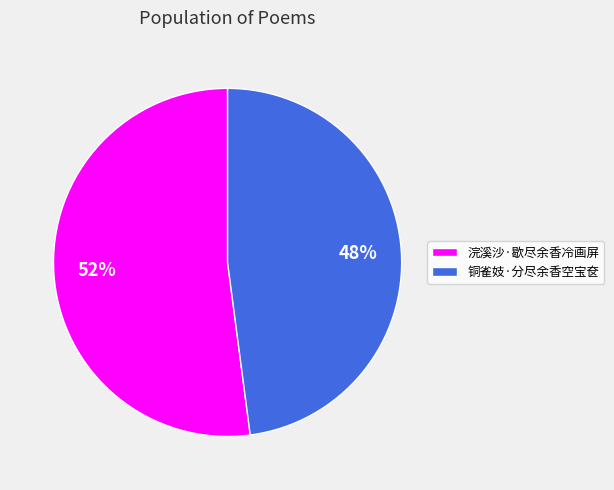

The 浣溪沙·歇尽余香冷画屏 slice represents 42% of the pie. True or false?

False